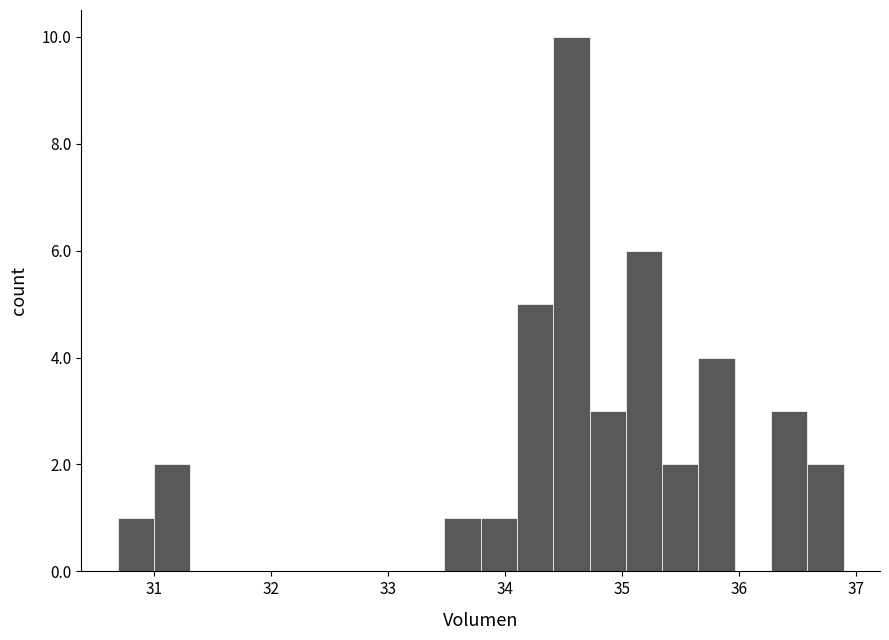

Read against the x-axis, roughly where is the centre of the tallest bar?

34.6